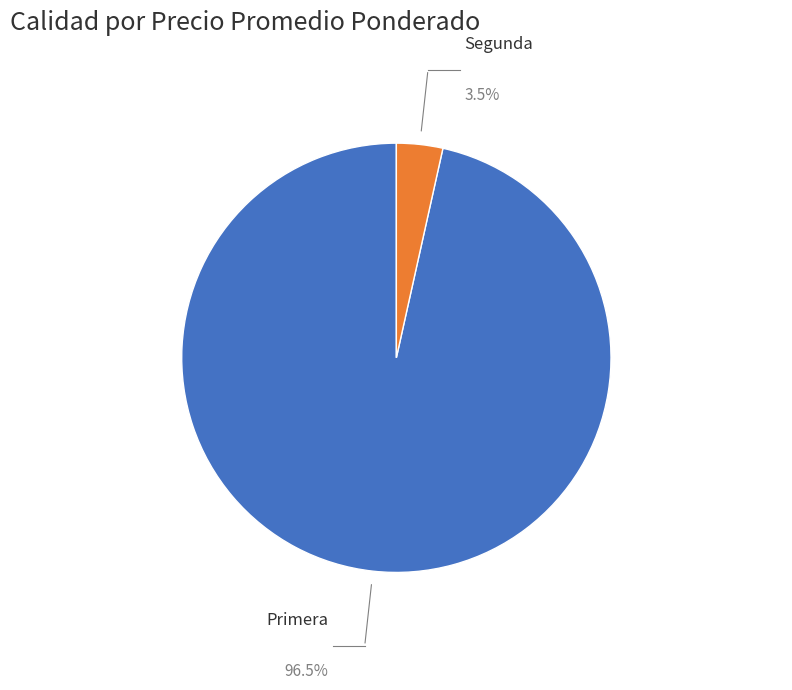

Does Primera represent more than half of the total?

Yes